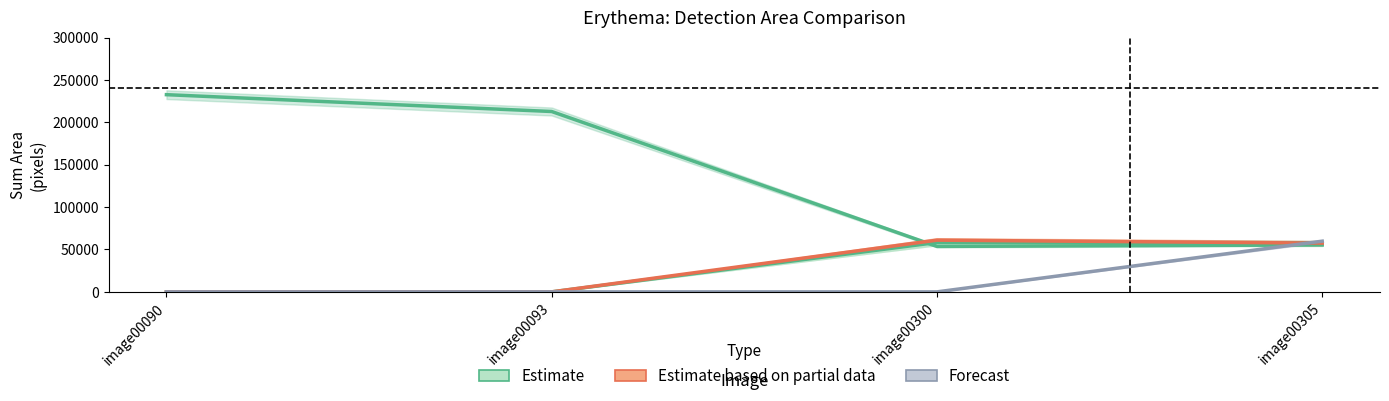

What are all the series names shown in the legend?

Estimate, Estimate based on partial data, Forecast